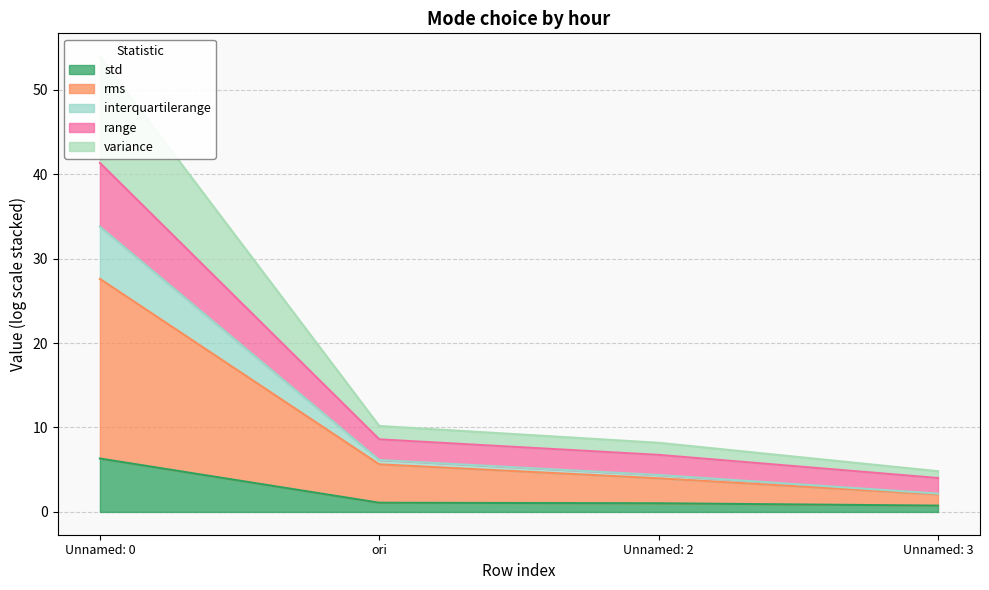

What position from the right is ori?

3